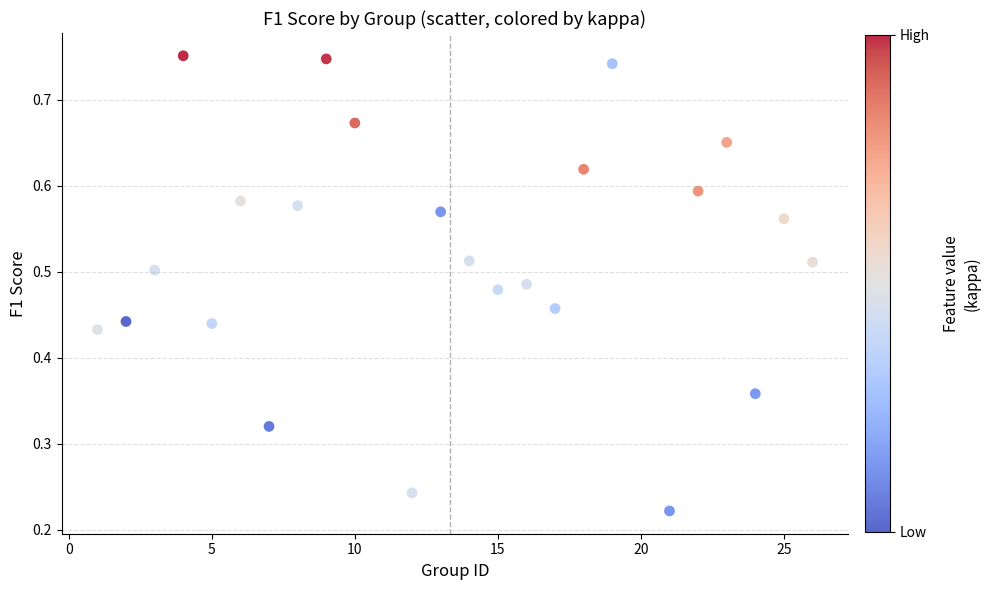

What is the range of X values (max minus min)?

25.0